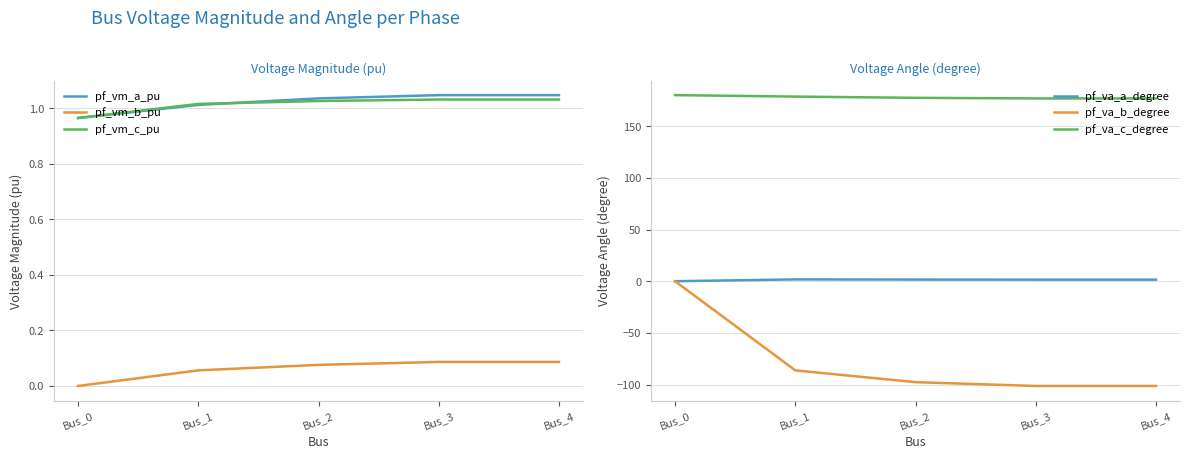

How many data points does each series have?

5